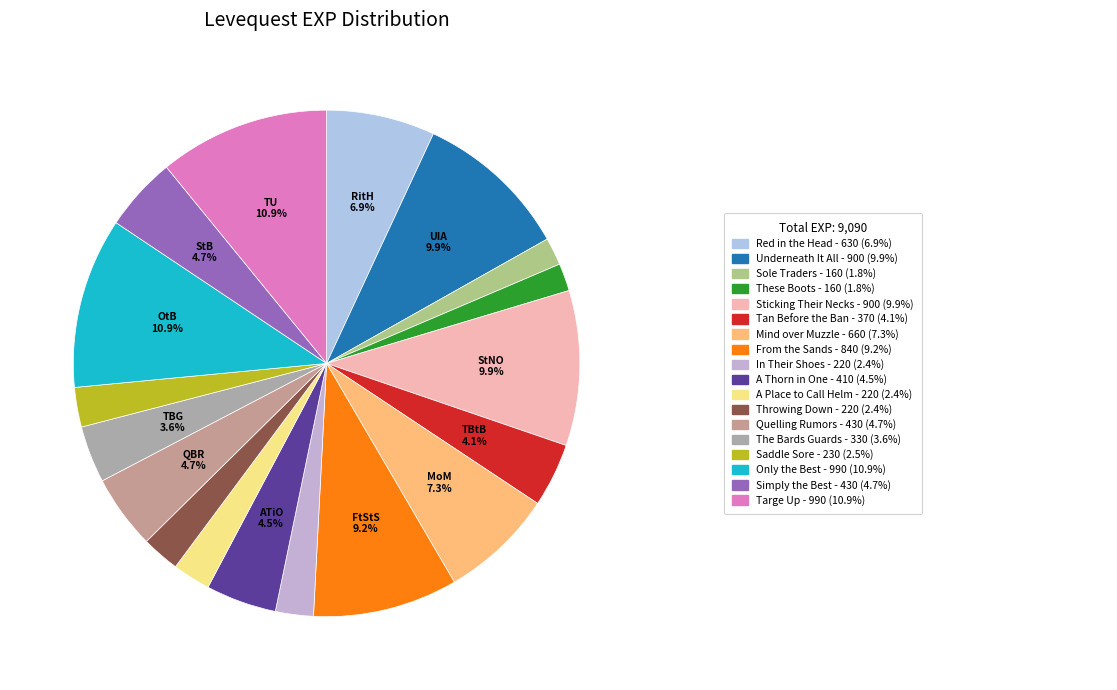

How many segments does this pie chart have?

18